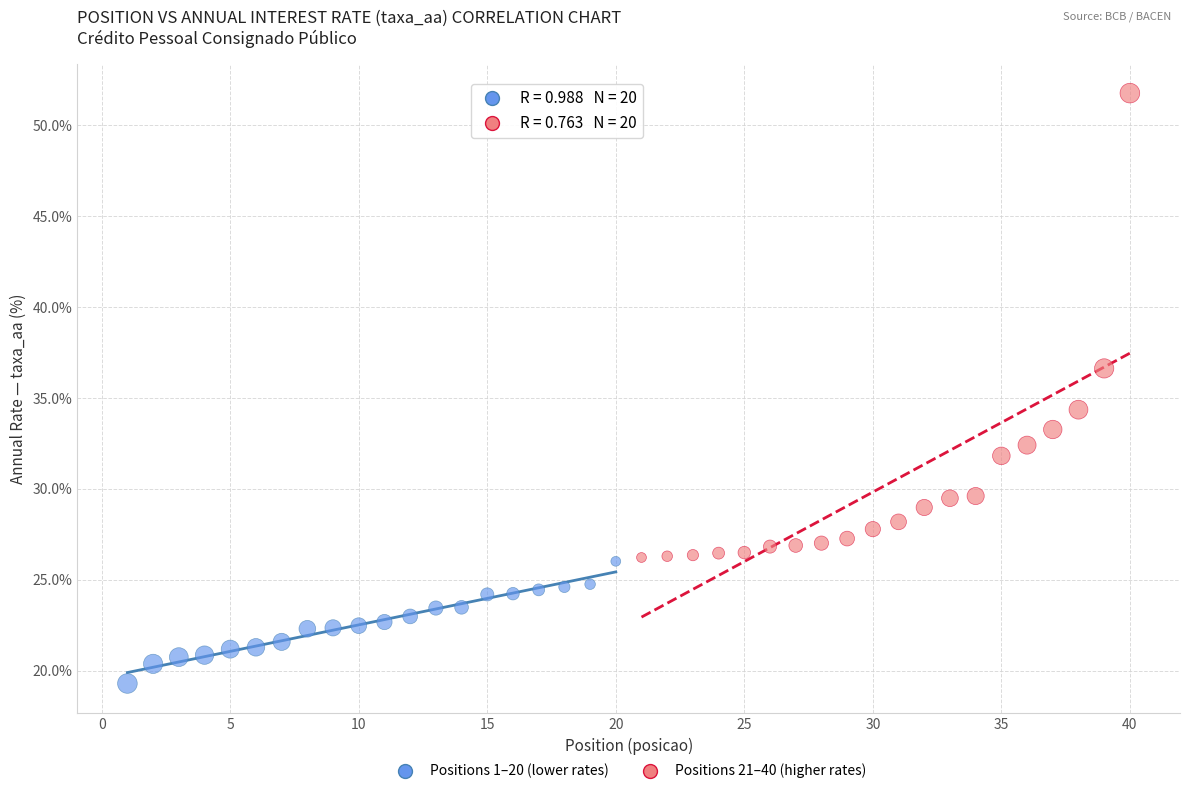

Which series contains the highest Y value?

Positions 21–40 (higher rates)